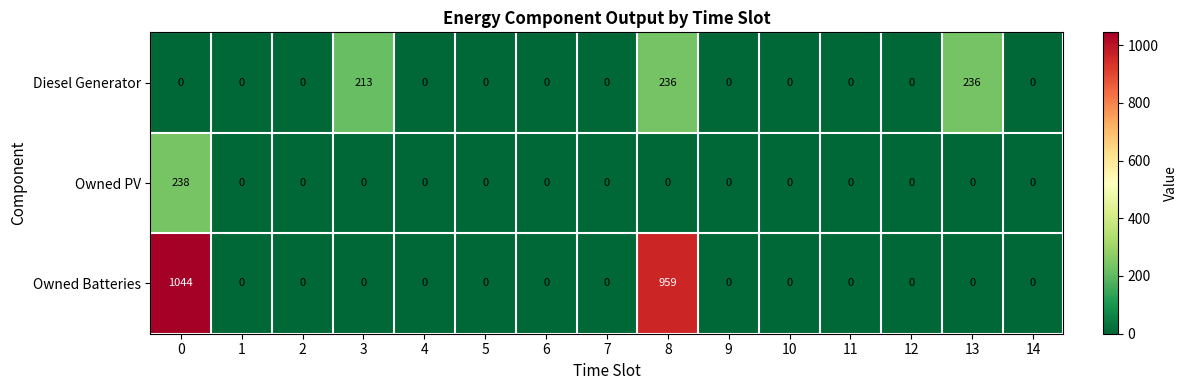

The Owned PV series shows 238 at 0. True or false?

True